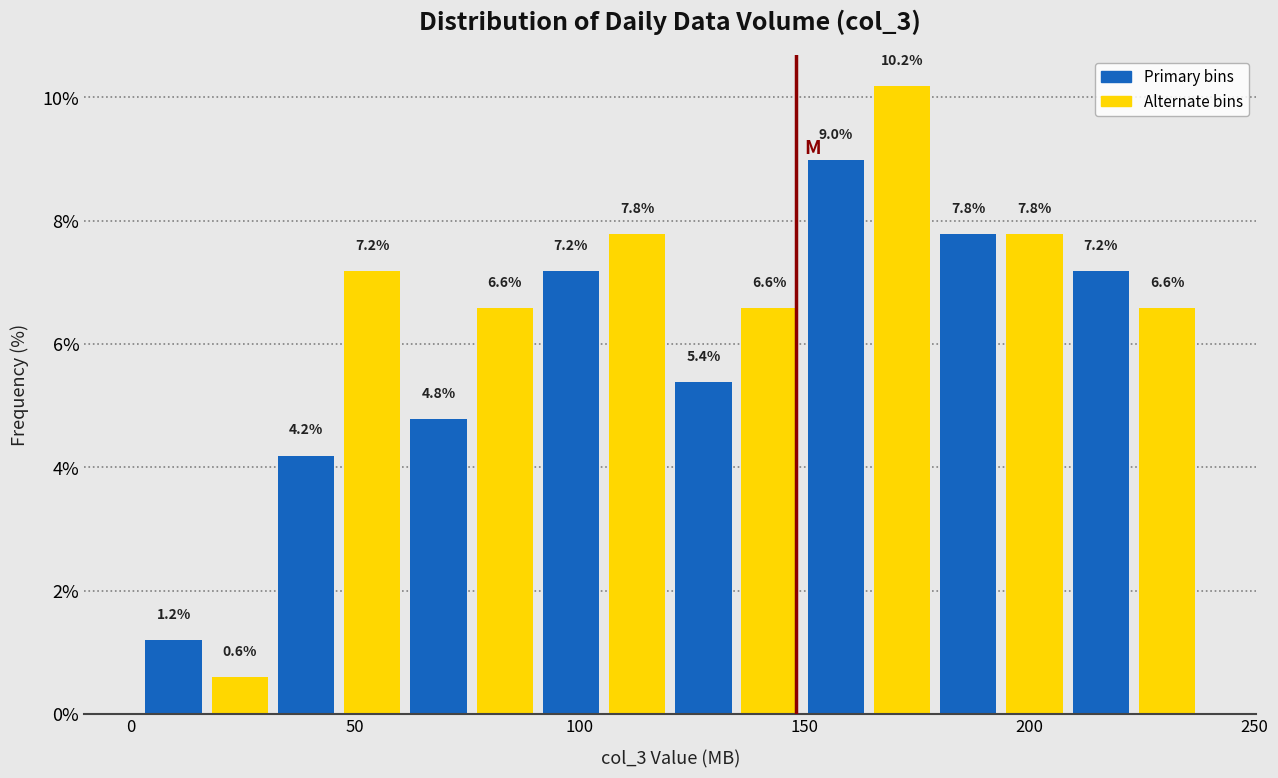

Around what value on the x-axis is the tallest bar? Give the approximate position of its centre, as read against the axis.

170